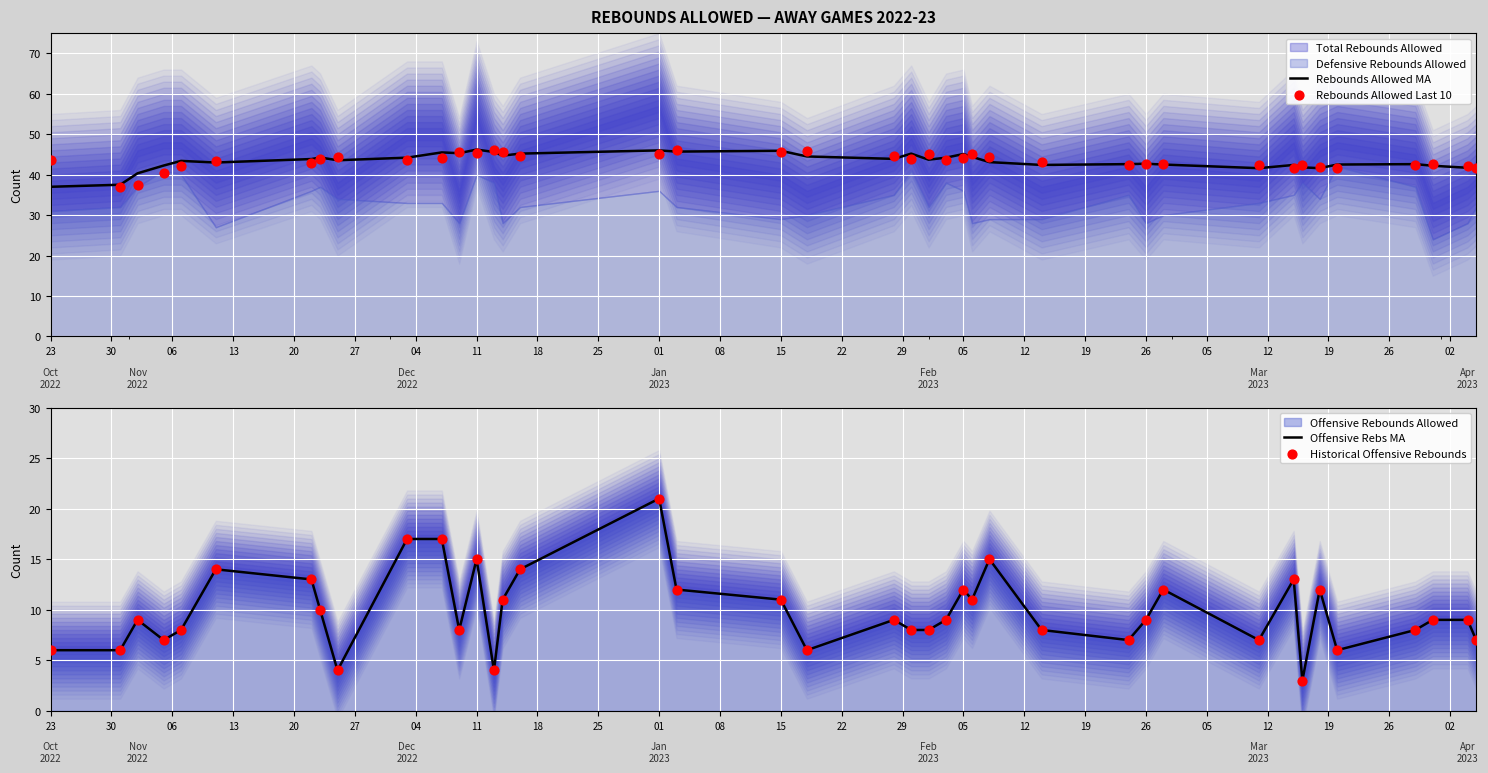

What is the highest value of the Rebounds Allowed MA series?

46.2